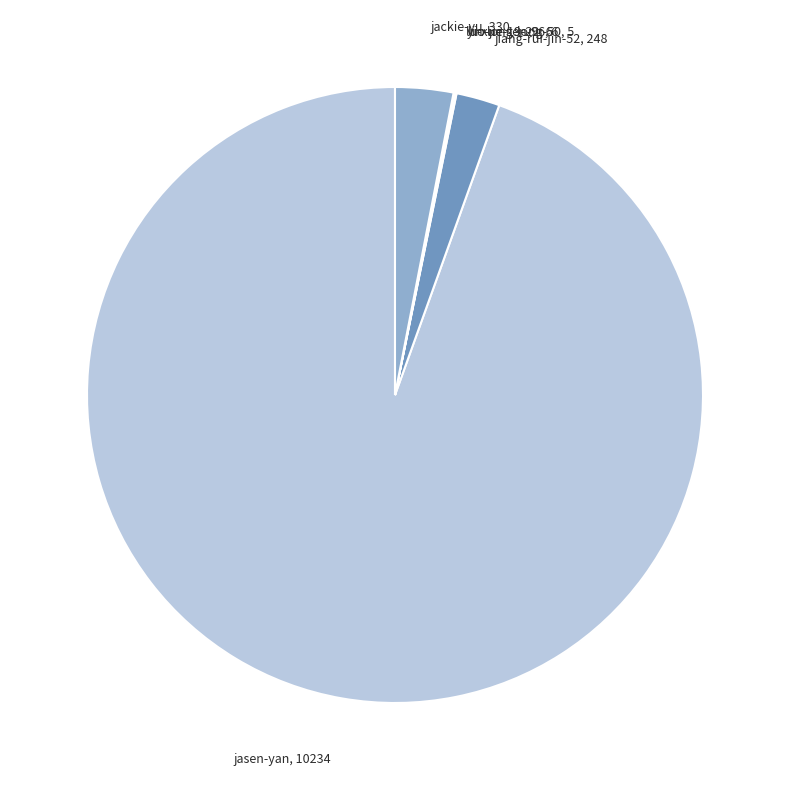

Approximately how many times larger is the value at jiang-rui-jin-52 compared to jackie-yu?

0.8